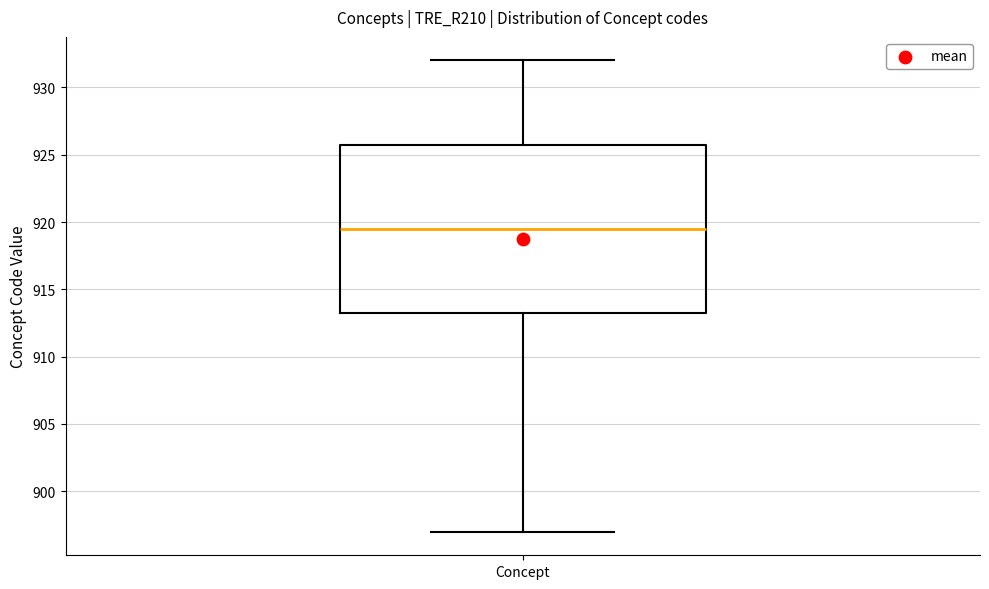

Read this box plot against the y-axis: the position of the median line, the range covered by the box, and the ends of both whiskers. The values are not printed on the chart, so give them approximately, as read against the axis.

median 919.5, box 913.5 to 926.0, whiskers 897.0 to 932.0